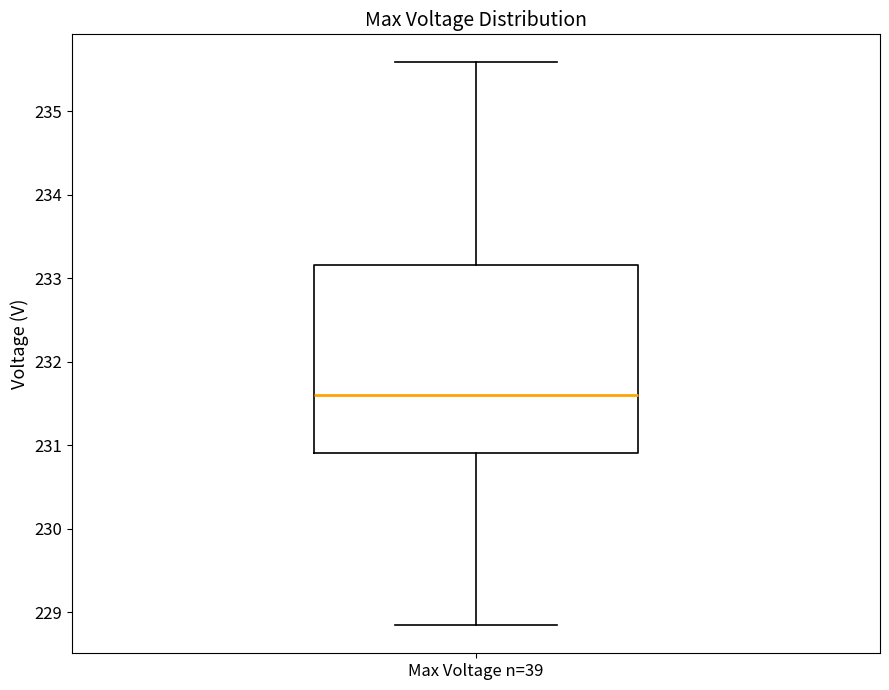

Transcribe this box plot: give where the median line is, the range the box spans, and where the two whiskers end, as read against the y-axis. The values are not printed on the chart, so give them approximately, as read against the axis.

median 231.6, box 230.9 to 233.2, whiskers 228.8 to 235.6